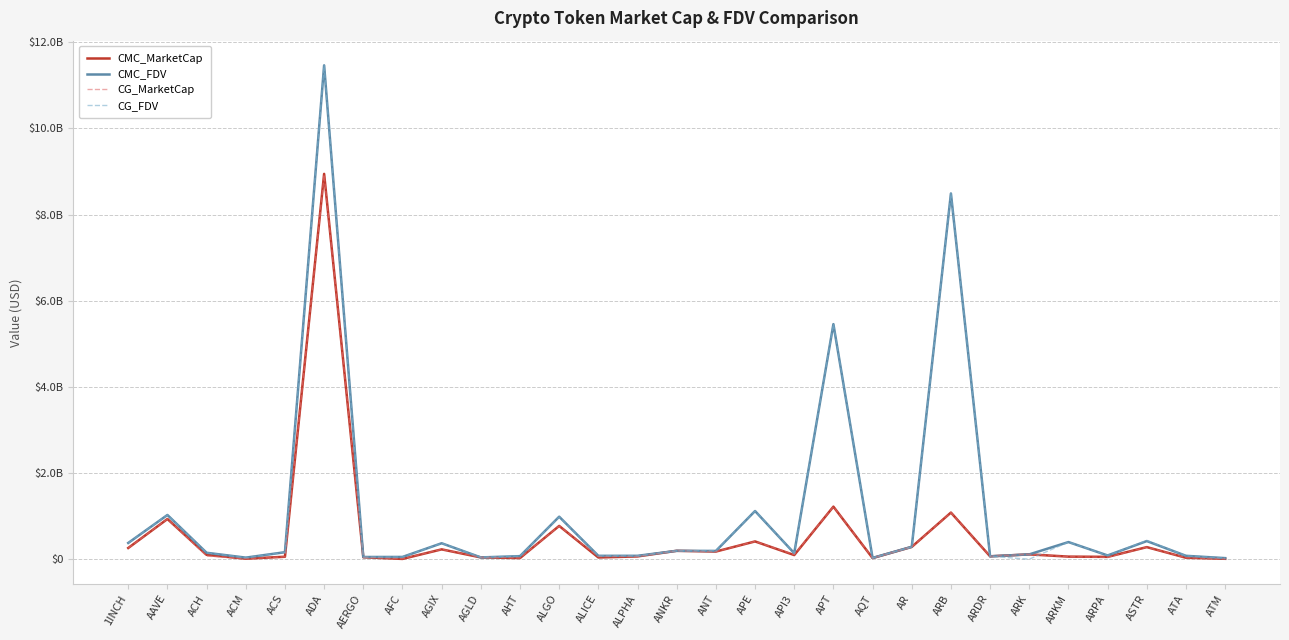

Reading left to right, list all the values displayed in this chart.

CMC_MarketCap: 260225404	933091575	100833542	11217657	56882418	8946319750	44789764	6148318	228156479	41248353	26409125	772652175	39982602	64347704	194587212	177319780	412344269	95735608	1219991138	25777214	285044929	1082591142	66562296	111850526	59651709	54063049	280297154	33364059	9437054
CMC_FDV: 377182207	1026510460	149067023	36268776	162255242	11465901009	50897460	52196952	370178281	41248353	70802336	986881330	78028677	78281878	194587212	191214974	1118695769	138830722	5457339705	29027540	287421886	8490910914	66562296	111850526	397678057	86995788	420946670	78321405	24610962
CG_MarketCap: 260312436	933712639	73581450	11205222	56651432	8926735410	45212505	11421551	228470237	45396434	28567815	769362568	61452003	64350962	194803978	177492299	413429892	105615301	1220910701	26044563	284565395	1082856981	67585853	113548463	59650162	42723273	280799379	33426184	9456525
CG_FDV: 377308356	1027193703	148839095	36156119	161596383	11462486936	51377846	52412792	370687347	46994237	72334962	982679631	78121681	78285842	194803978	199946231	1121641079	139745169	5461453126	29328599	286938351	8492995931	67585853	0	397667750	86997308	434496139	78467242	24661742